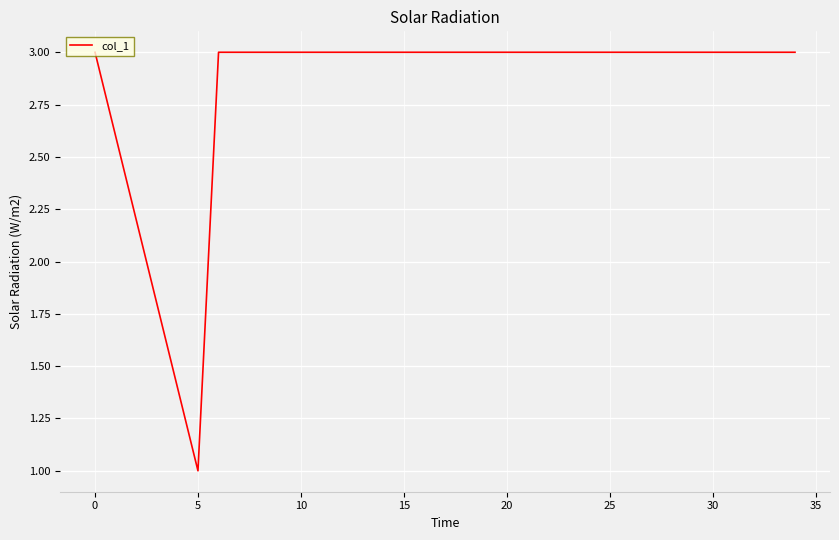

How many categories are shown in the chart?

16